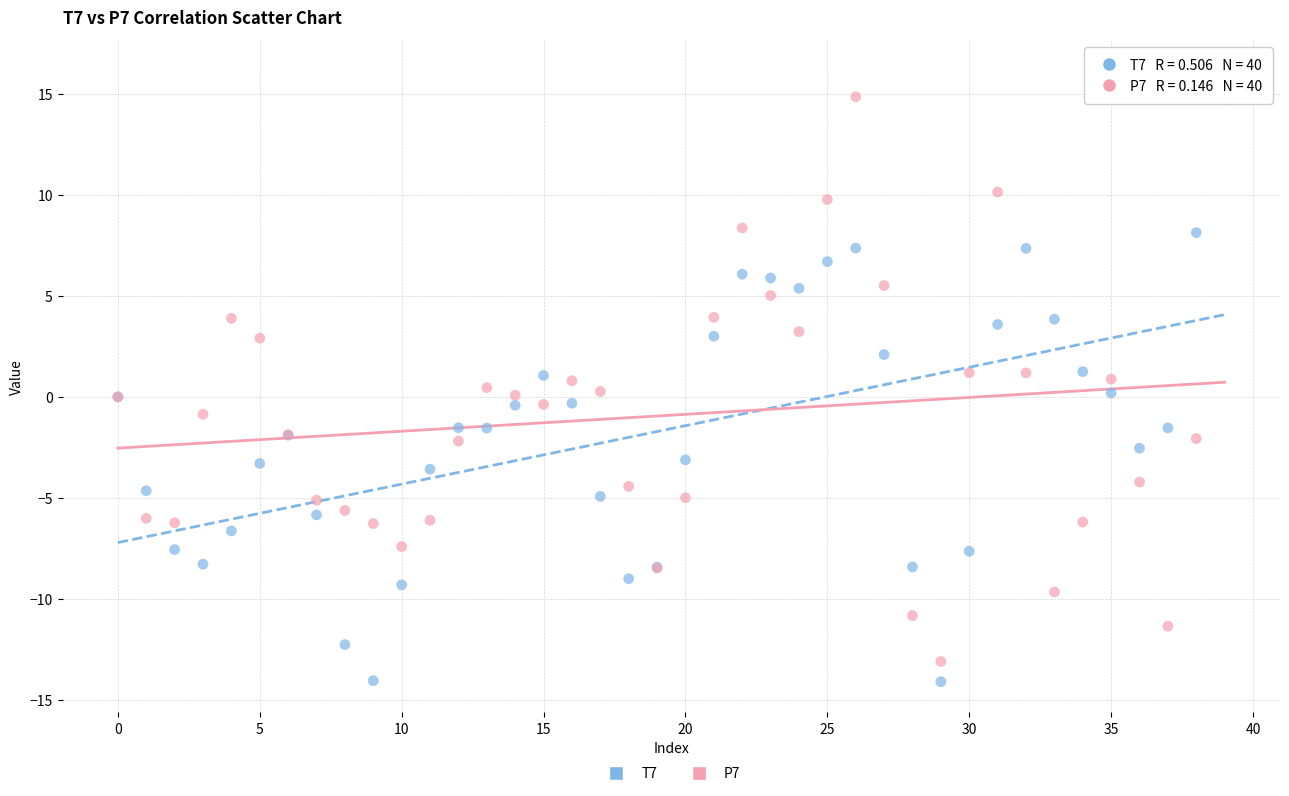

Which series has the largest Y range (max minus min)?

T7